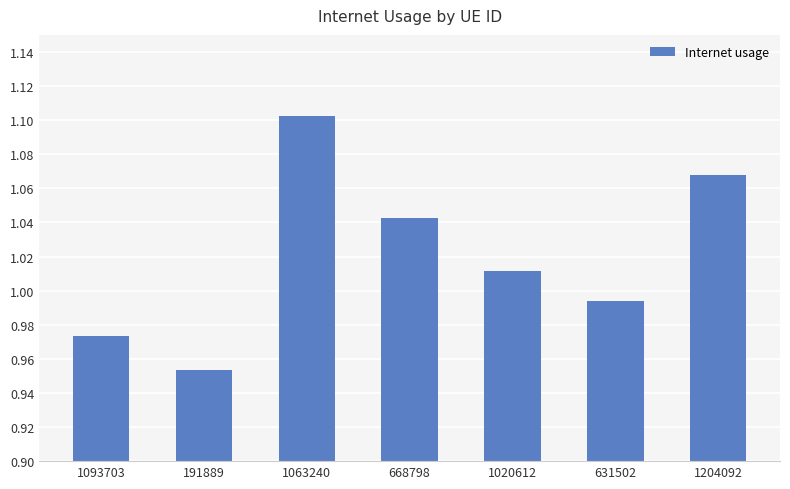

What is the difference between the maximum and minimum values?

0.1